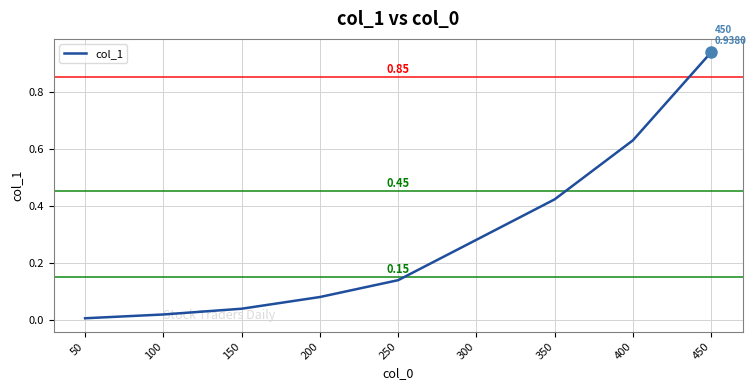

How many categories are shown in the chart?

9